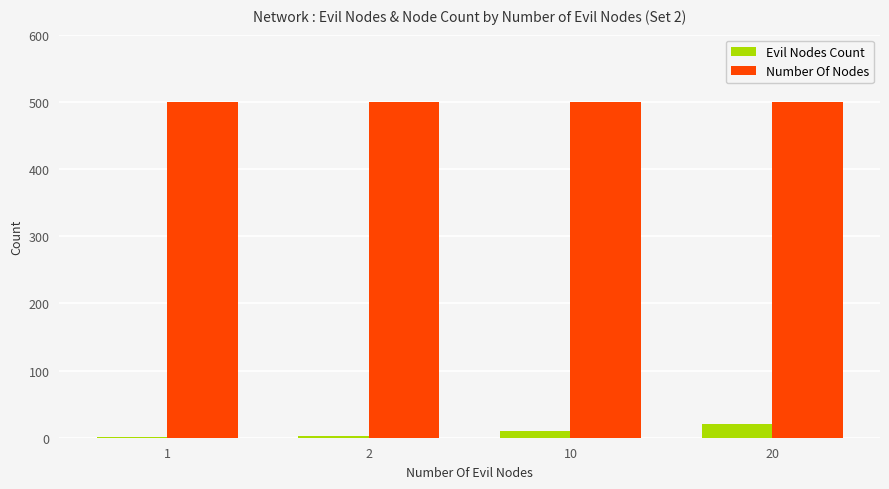

Which series has the largest total across all categories?

Number Of Nodes